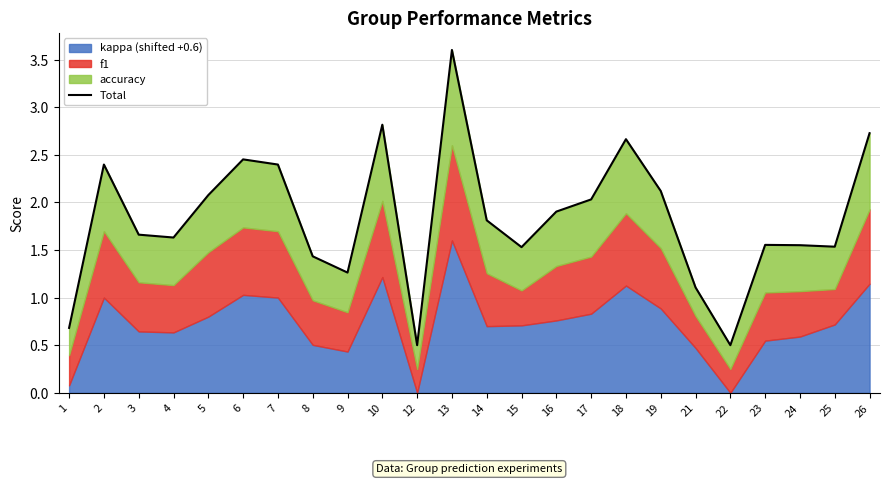

How many values are below 1?

3